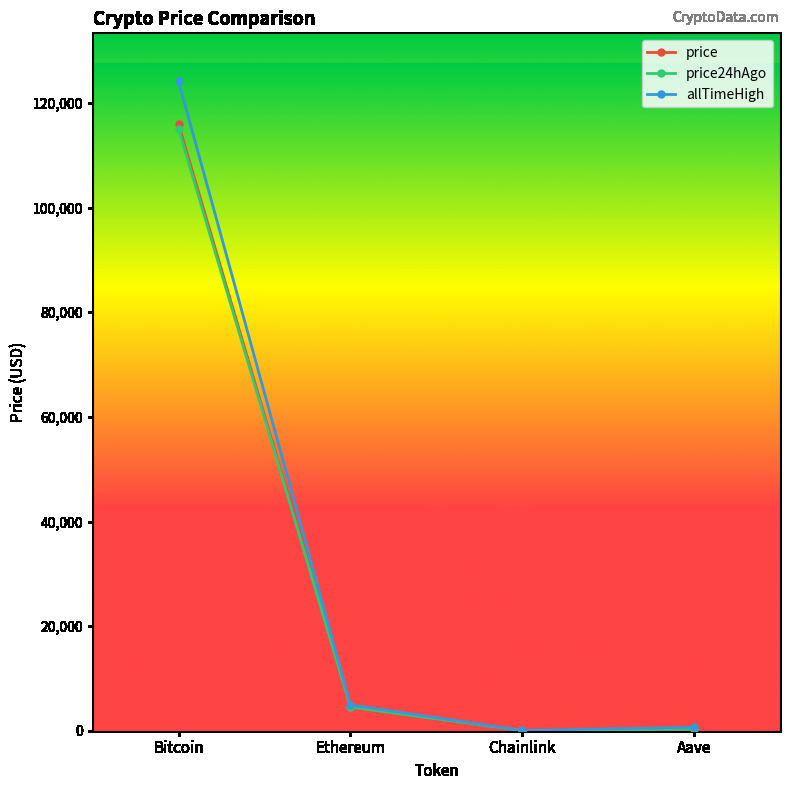

What is the value of the price24hAgo point at the 2nd from the left?

4533.8